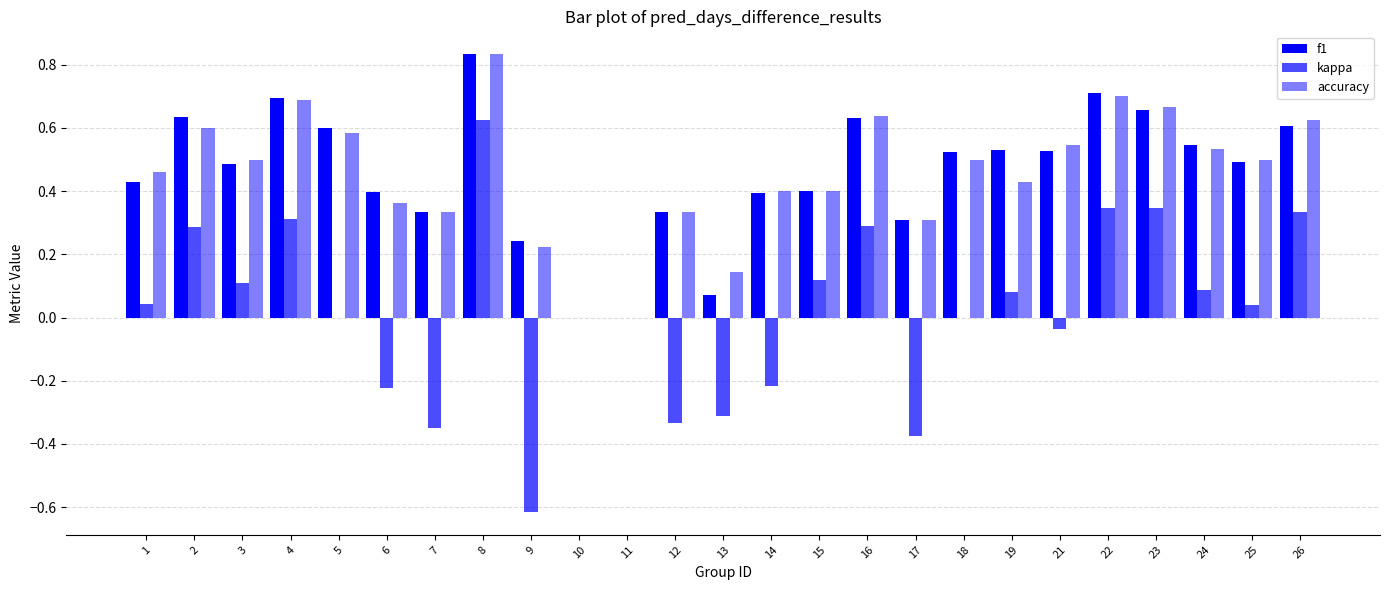

What is the value of the f1 bar at the 19th from the left?

0.5